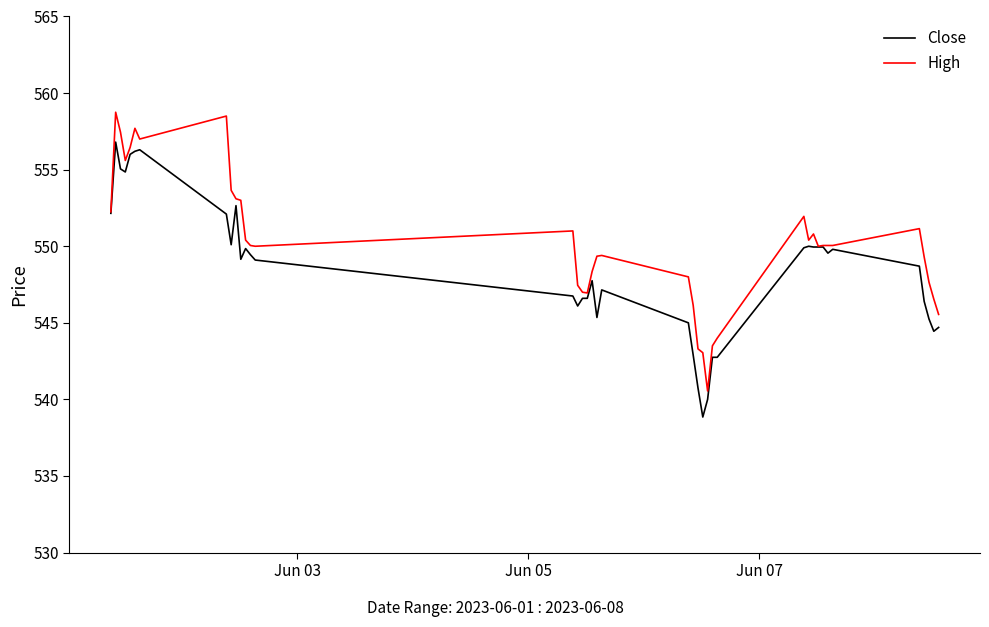

List the series in order of their overall mean, highest first.

High, Close